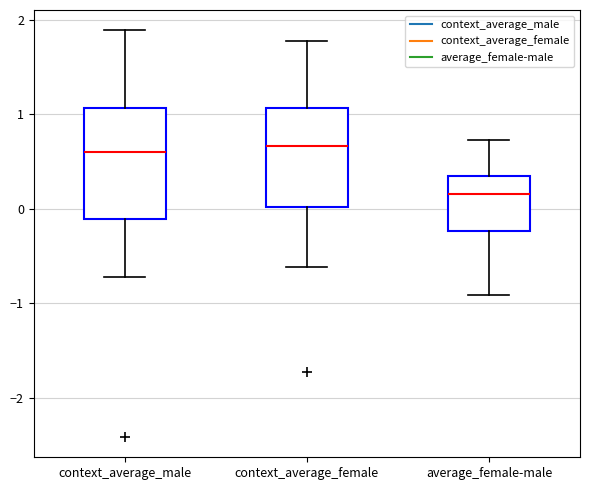

Reading left to right, transcribe this box plot: for each box, give where its median line is, the range the box spans, and where its two whiskers end, as read against the y-axis. The values are not printed on the chart, so give them approximately, as read against the axis.

context_average_male: median 0.6, box -0.1 to 1.1, whiskers -0.7 to 1.9
context_average_female: median 0.7, box 0.0 to 1.1, whiskers -0.6 to 1.8
average_female-male: median 0.2, box -0.2 to 0.3, whiskers -0.9 to 0.7